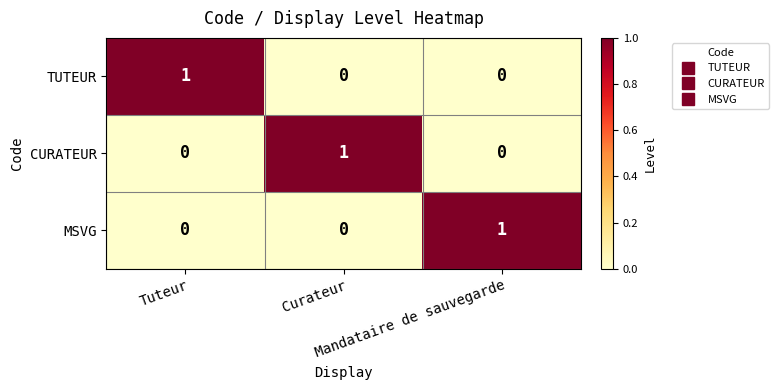

How many CURATEUR values are between 0 and 1?

3